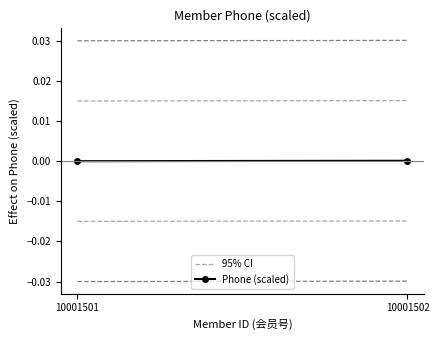

Which has a higher value, 10001502 or 10001501?

10001502